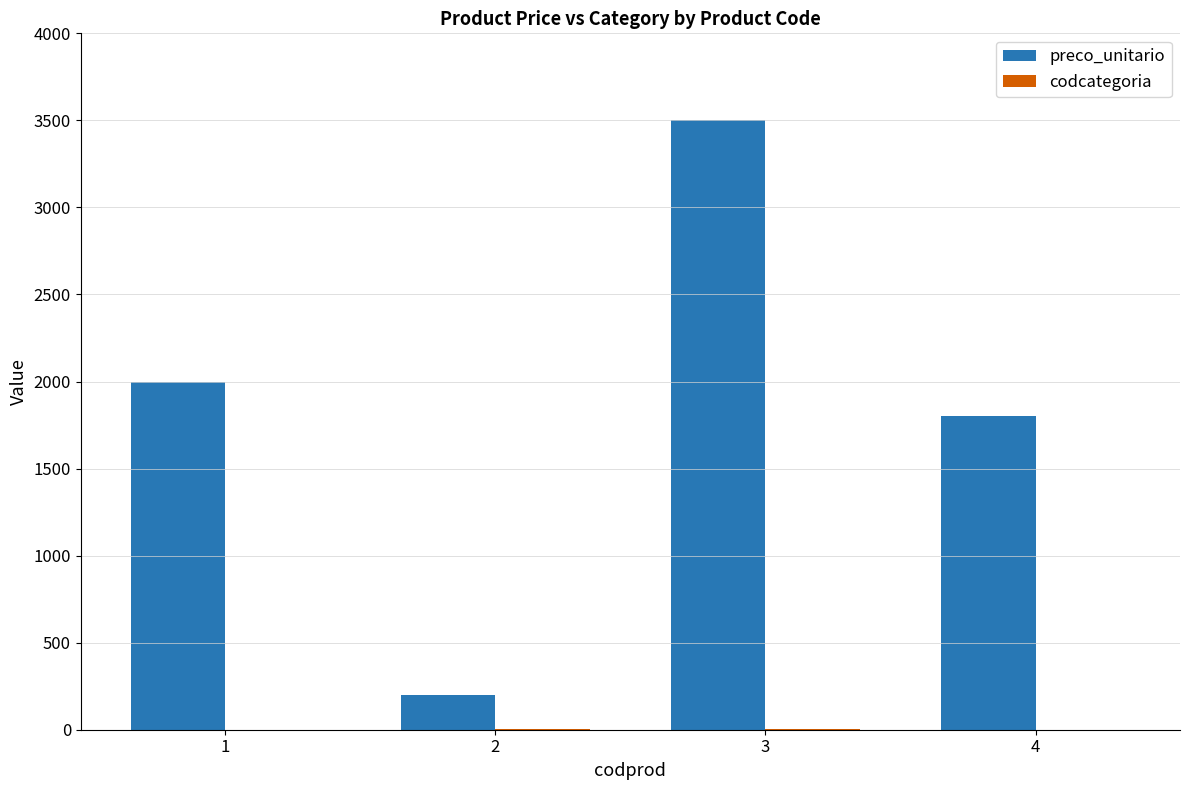

Which series has the largest total across all categories?

preco_unitario